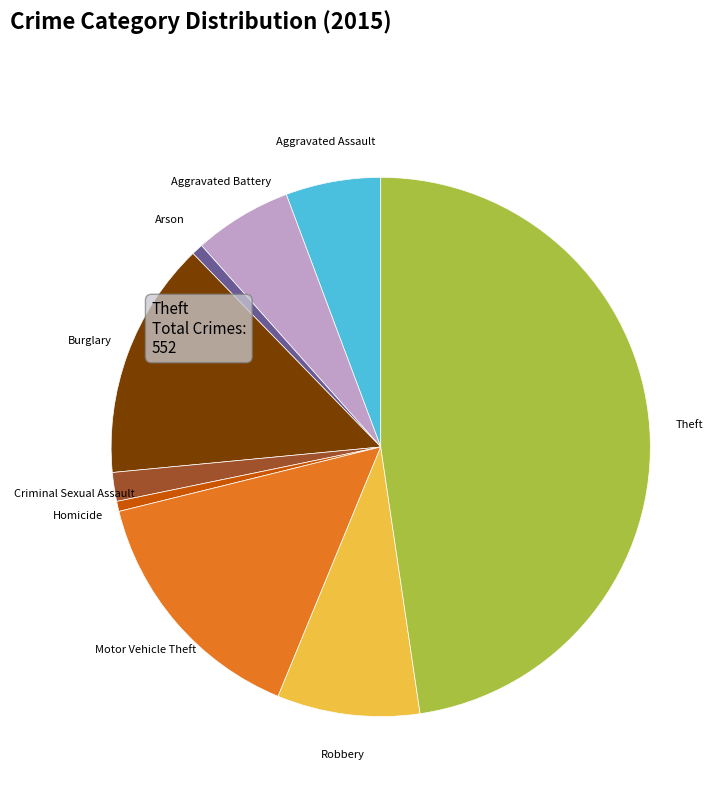

Does any single category account for the majority?

No